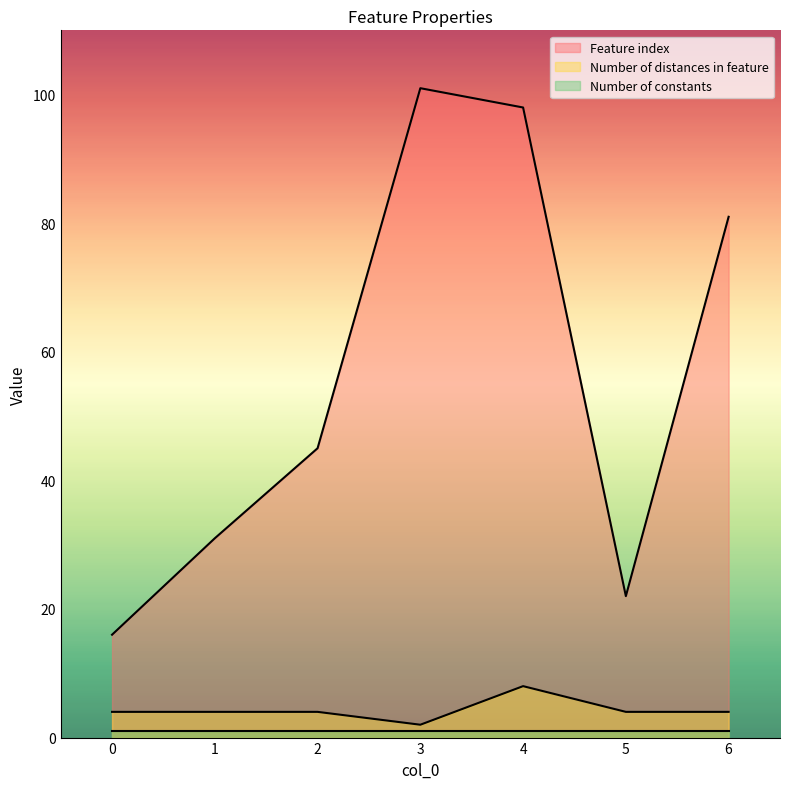

True or false: Feature index has a value of 34 at 5.

False